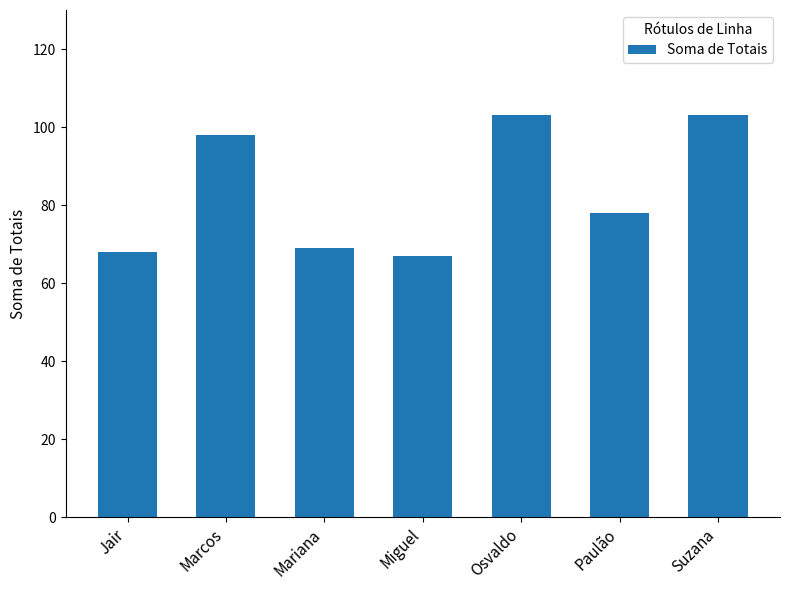

Reading left to right, extract all data points from this chart.

68	98	69	67	103	78	103